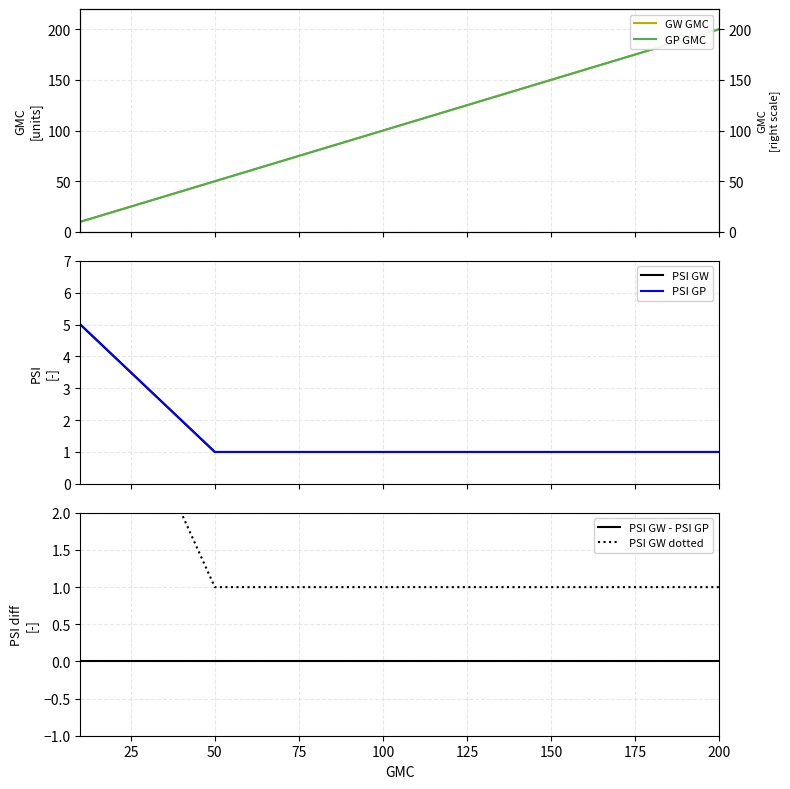

Which has a higher value, 25 or 200?

200